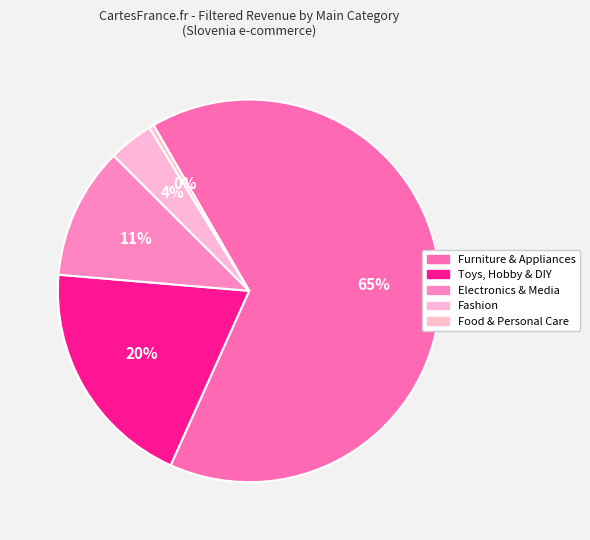

Which category has the biggest portion of the pie?

Furniture & Appliances